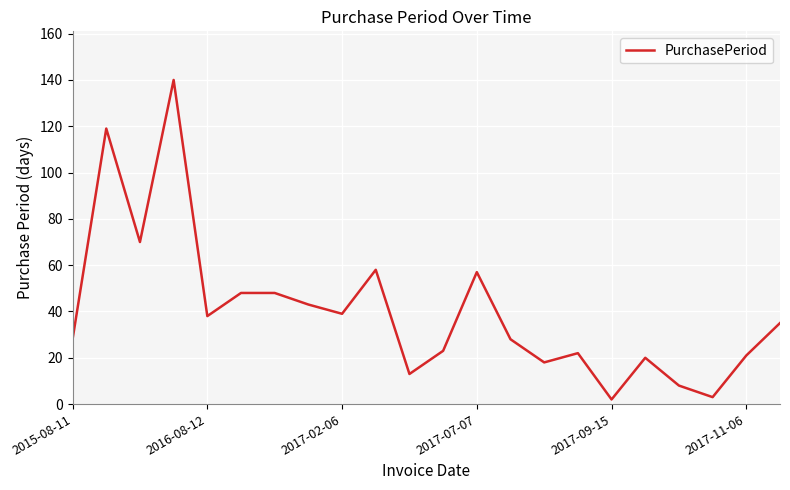

What is the greatest value displayed?

140